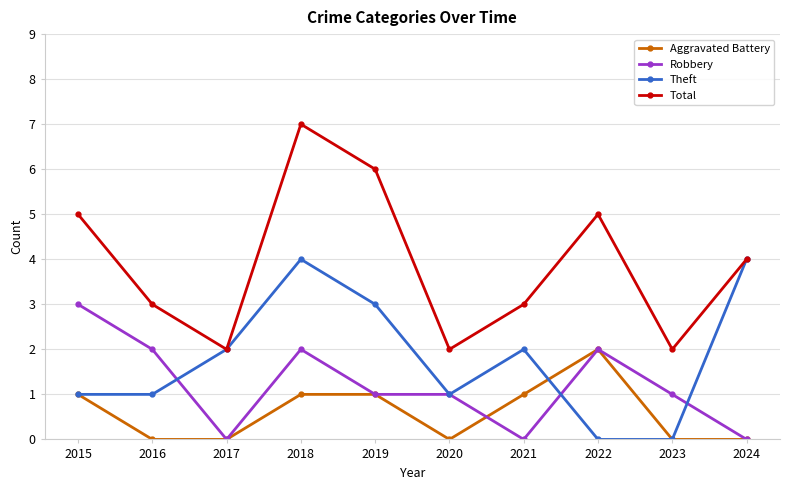

List the series in order of their peak value, highest first.

Total, Theft, Robbery, Aggravated Battery